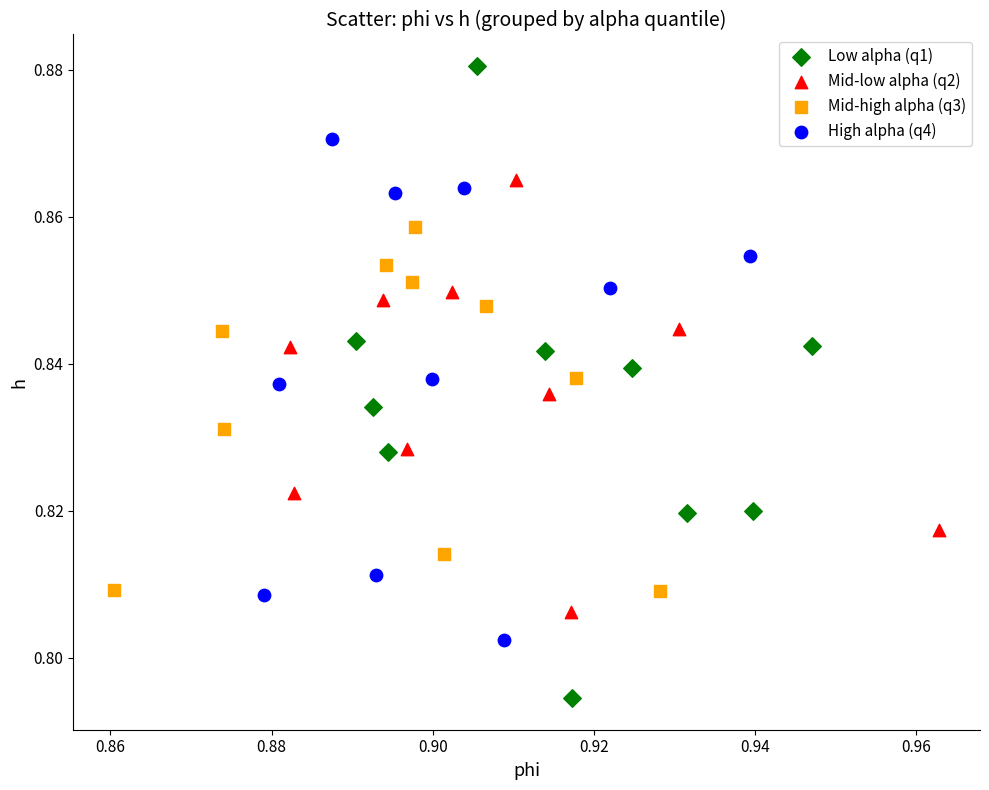

Which series contains the highest Y value?

Low alpha (q1)